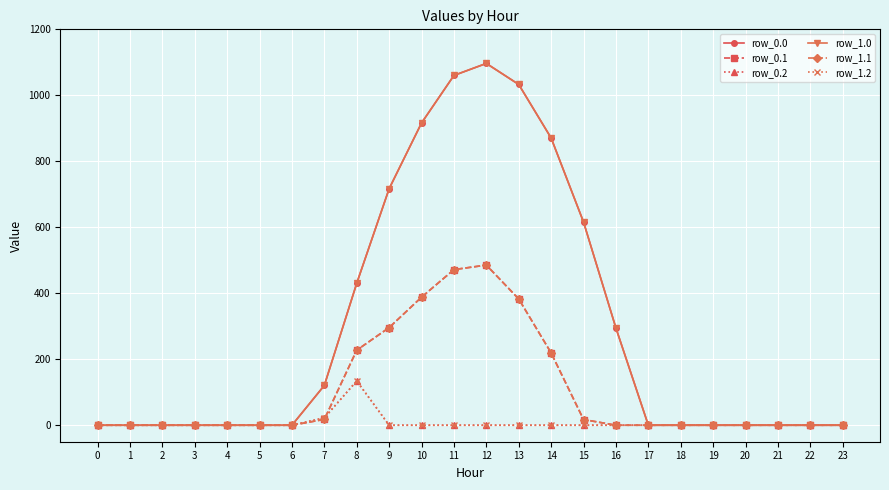

List the labels in order of row_1.1 value, largest first.

12, 11, 10, 13, 9, 8, 14, 7, 15, 0, 1, 2, 3, 4, 5, 6, 16, 17, 18, 19, 20, 21, 22, 23